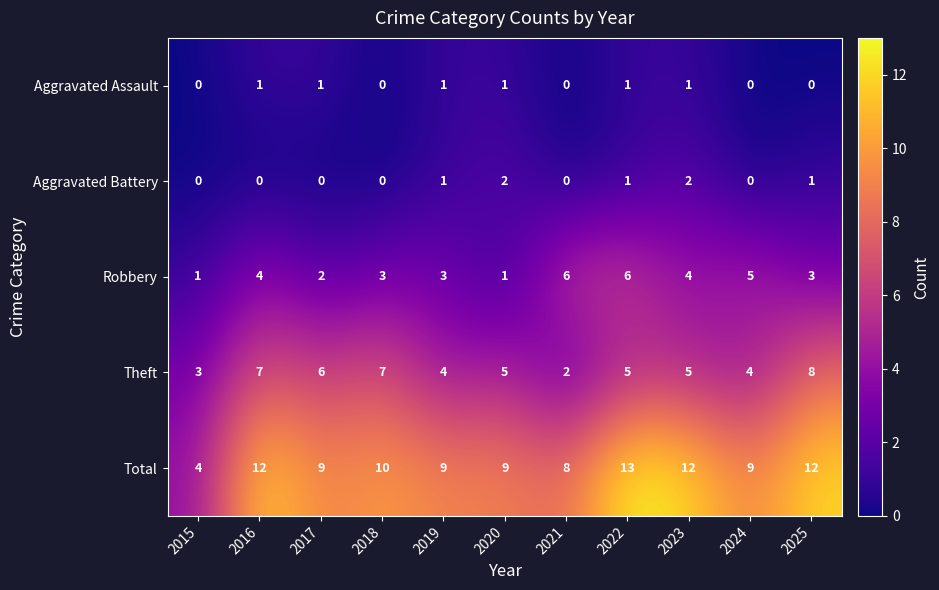

How many data points does each series have?

11